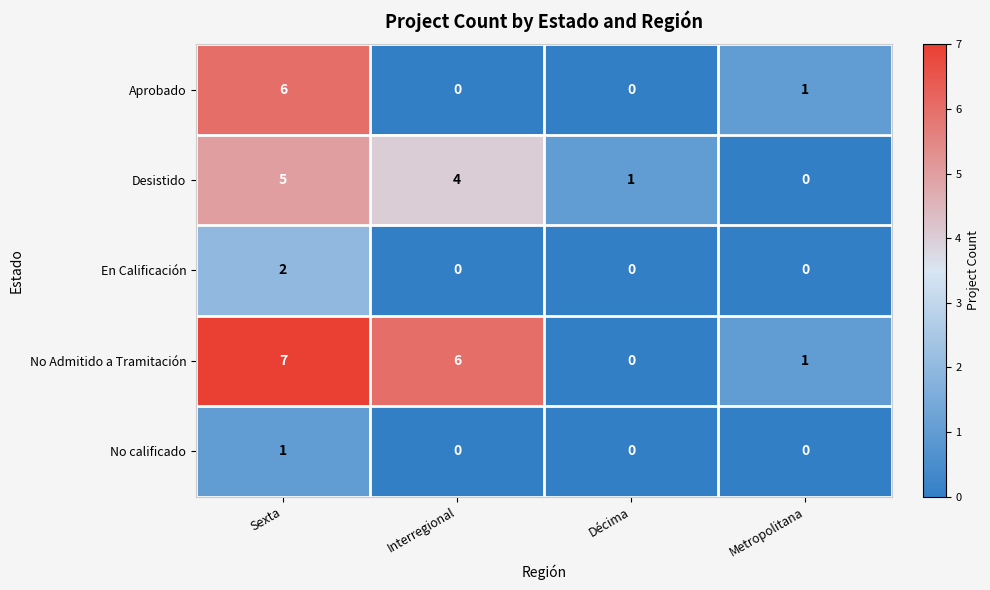

Which series changed the most between Sexta and Décima?

No Admitido a Tramitación